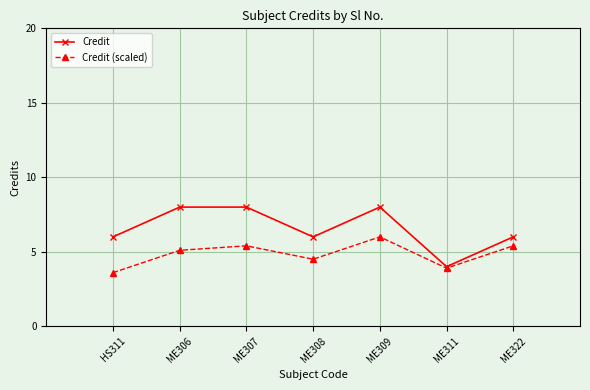

Is the value of Credit (scaled) at ME322 greater than the value of Credit at ME309?

No